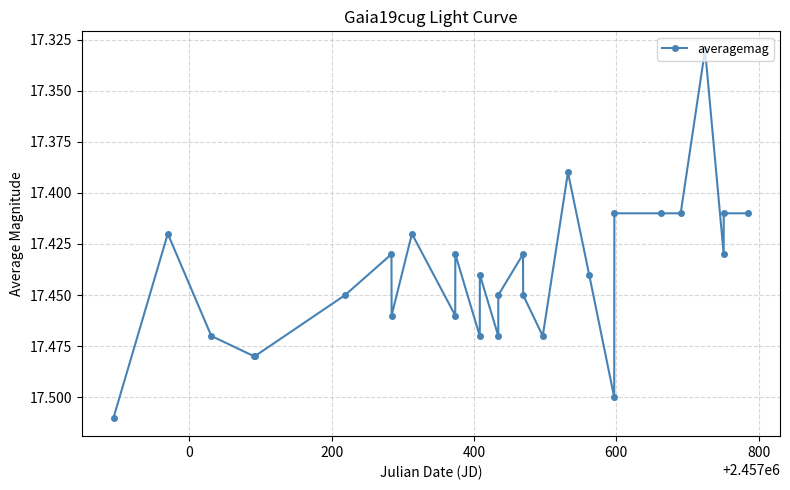

True or false: there are more than 0 points higher than both neighbors.

True